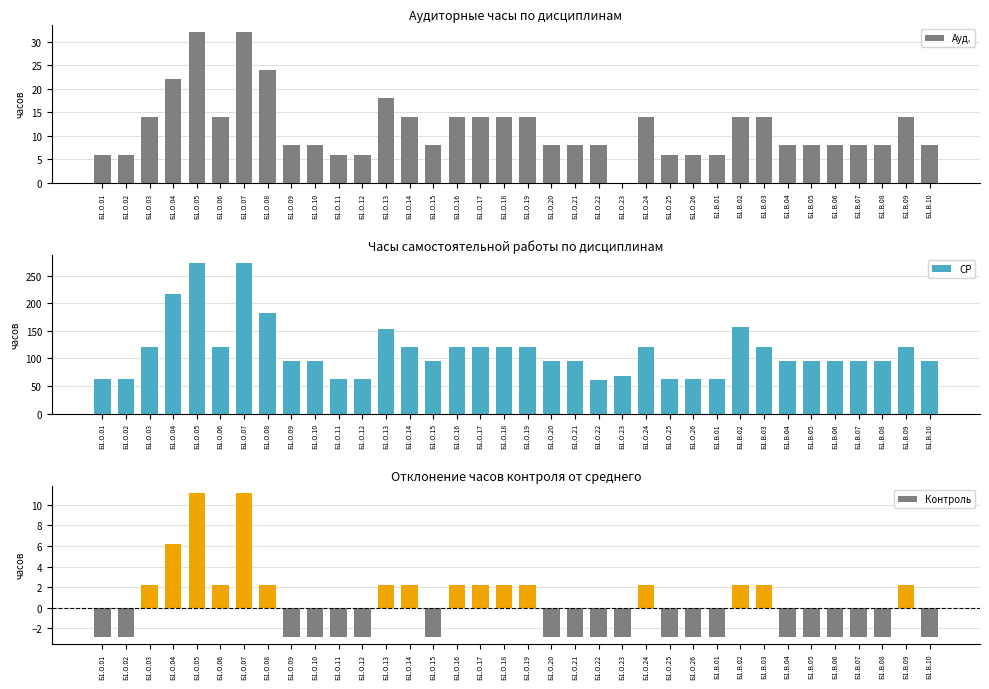

How many bars are there in each group?

3